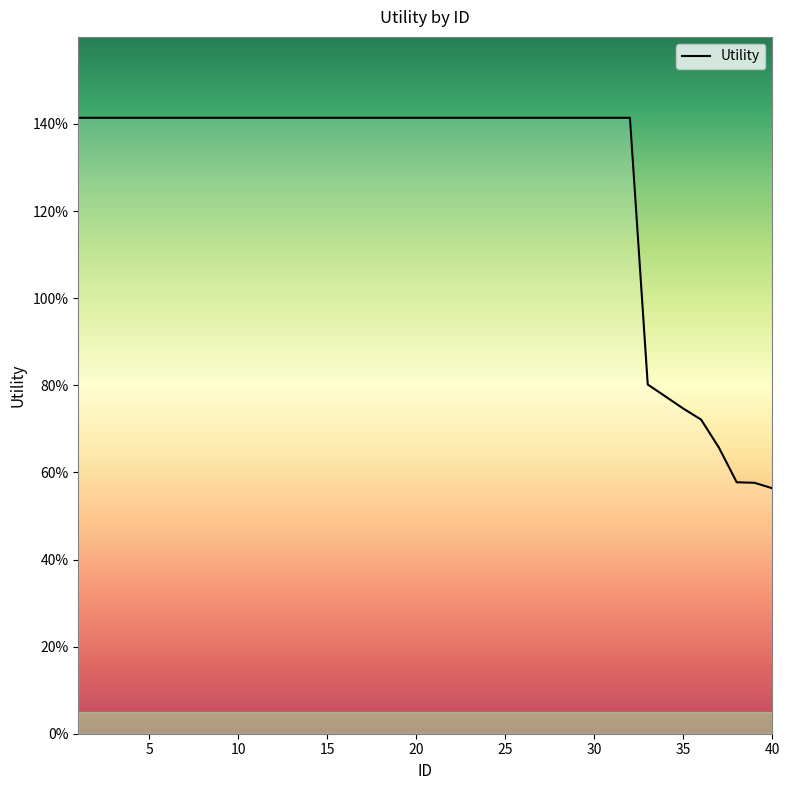

Where is the data nearest to the value 0?

40